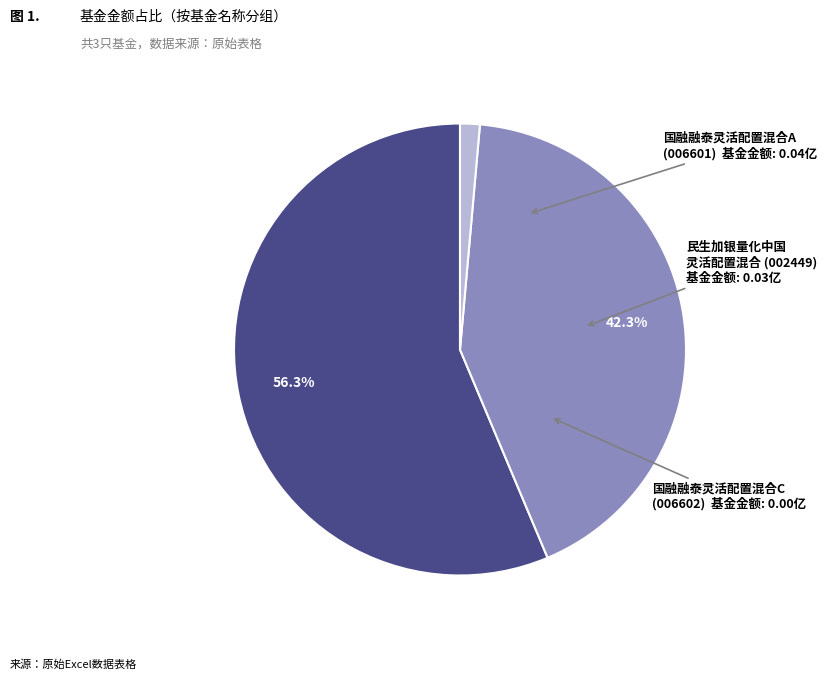

Is there a majority slice in this chart?

Yes